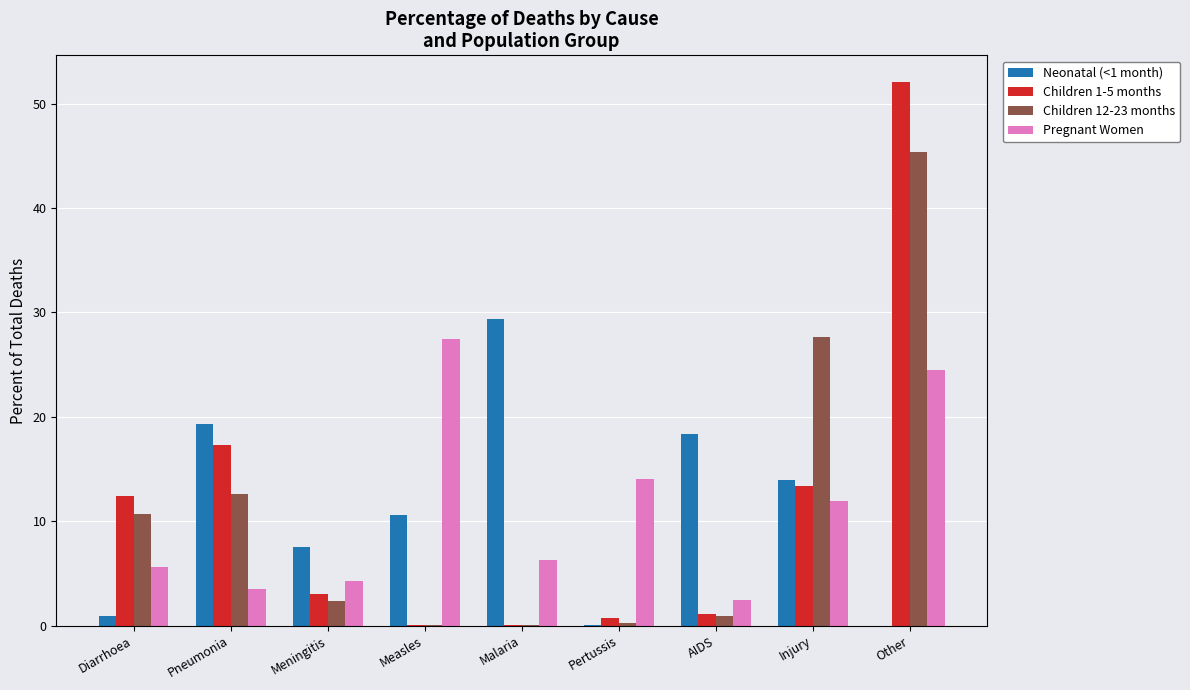

What is the sum of all Neonatal (<1 month) values?

100.0